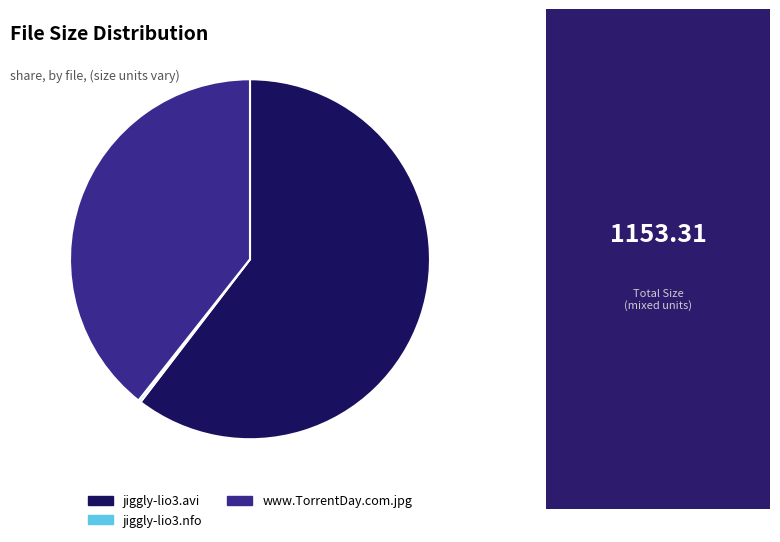

The jiggly-lio3.avi slice represents 50% of the pie. True or false?

False